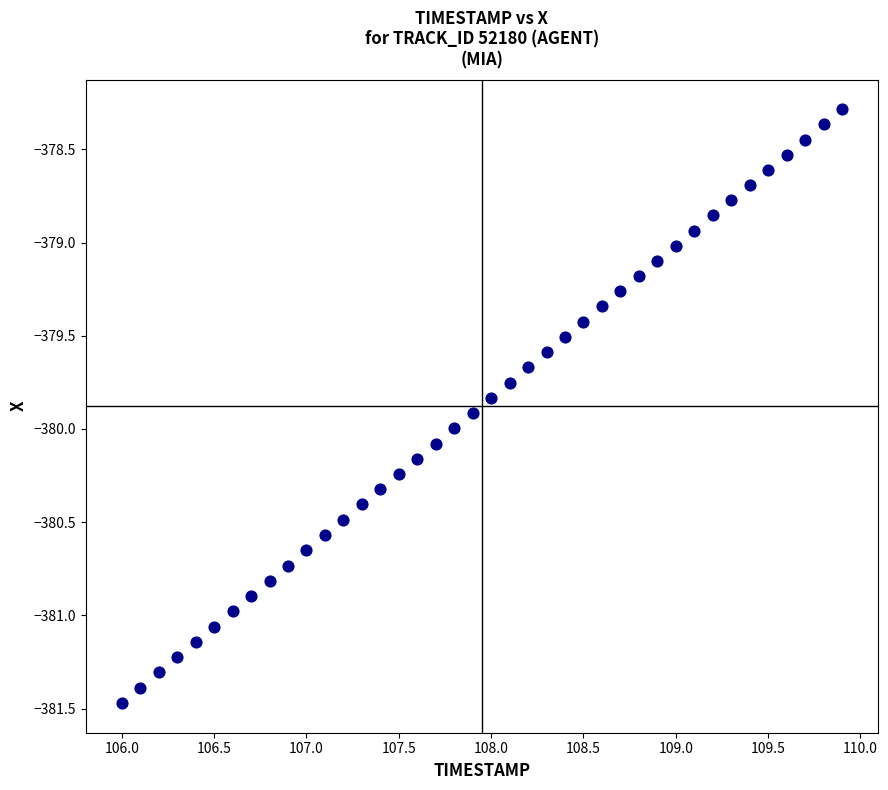

What is the range of Y values (max minus min)?

3.2